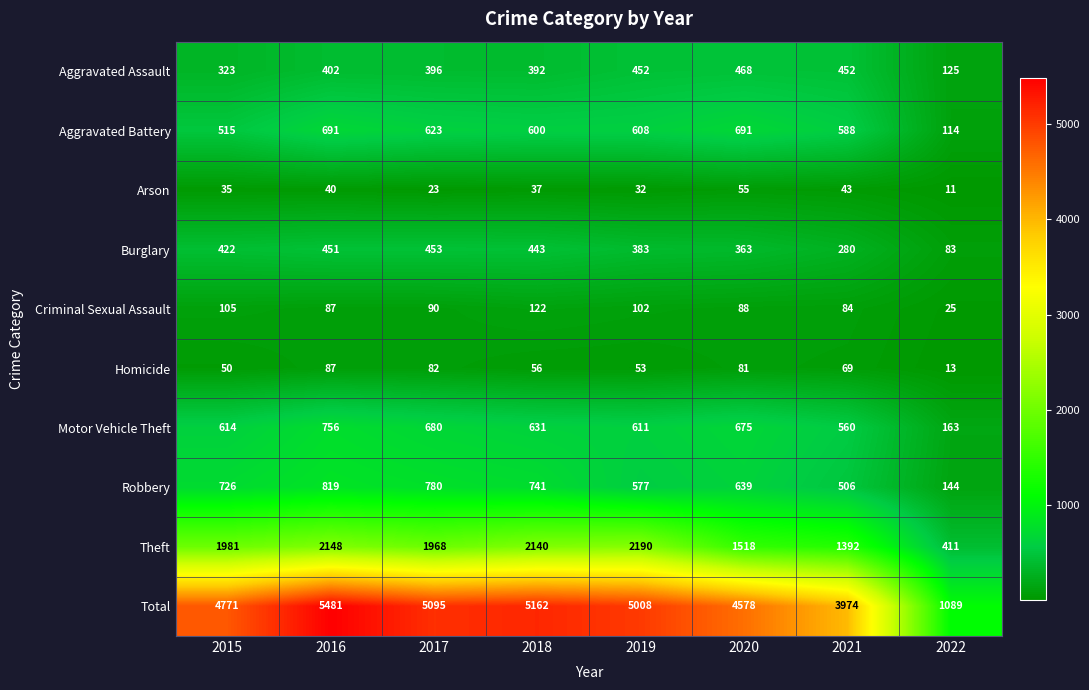

Rank the series at 2017 from lowest to highest value.

Arson, Homicide, Criminal Sexual Assault, Aggravated Assault, Burglary, Aggravated Battery, Motor Vehicle Theft, Robbery, Theft, Total